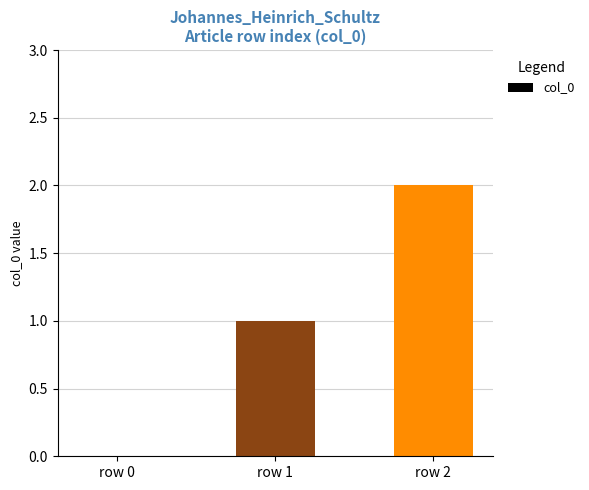

Reading right to left, what are all the values shown in this chart?

row 2=2	row 1=1	row 0=0